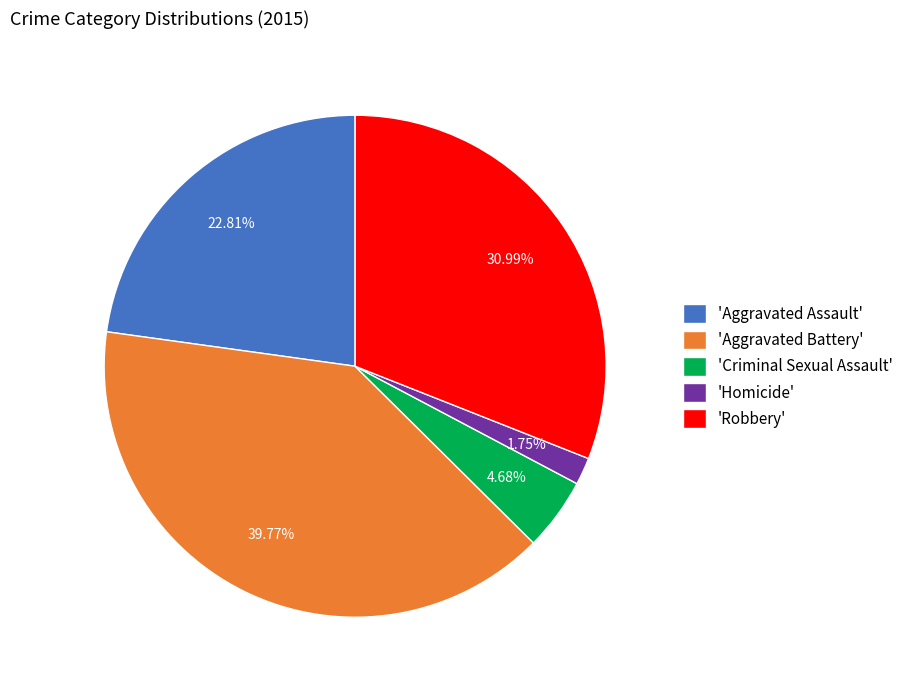

Combined, do 'Aggravated Battery' and 'Homicide' account for over 50%?

No